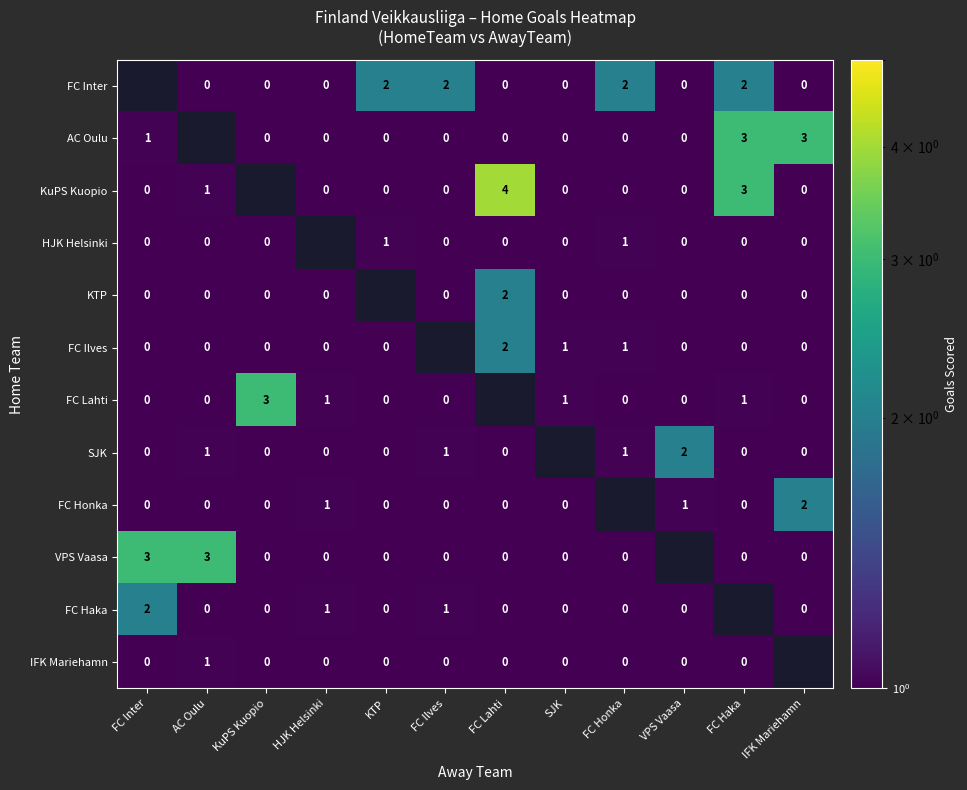

The value of KuPS Kuopio at FC Haka is 2. True or false?

False